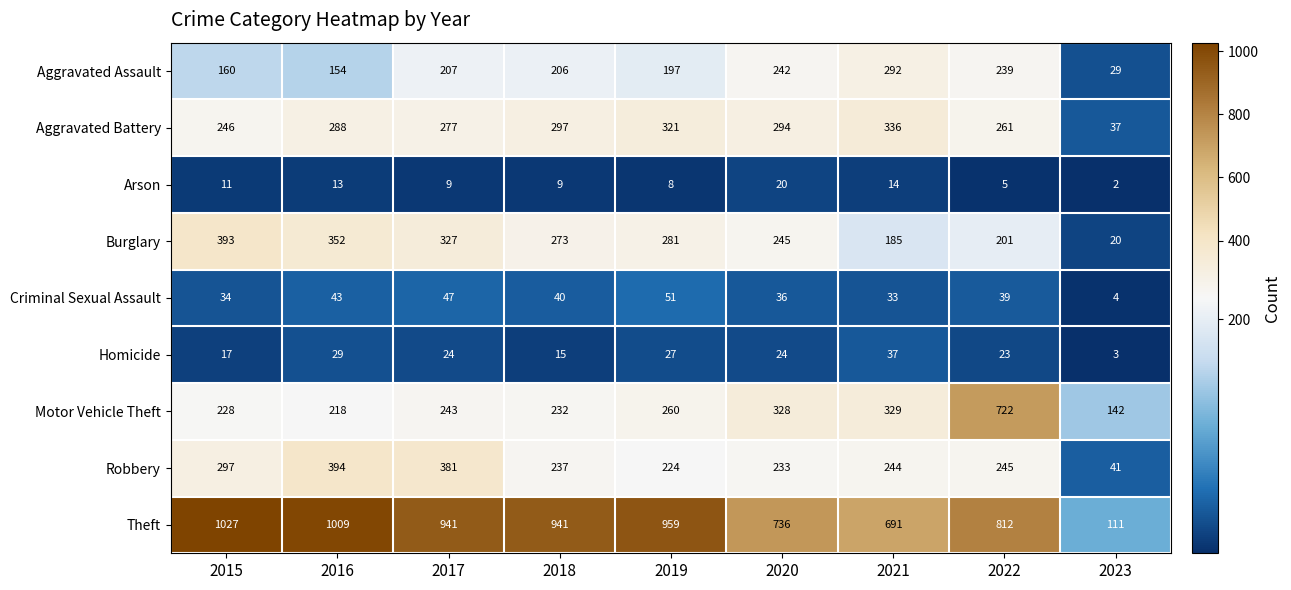

What is the difference between the maximum and minimum values in the Aggravated Battery series?

299